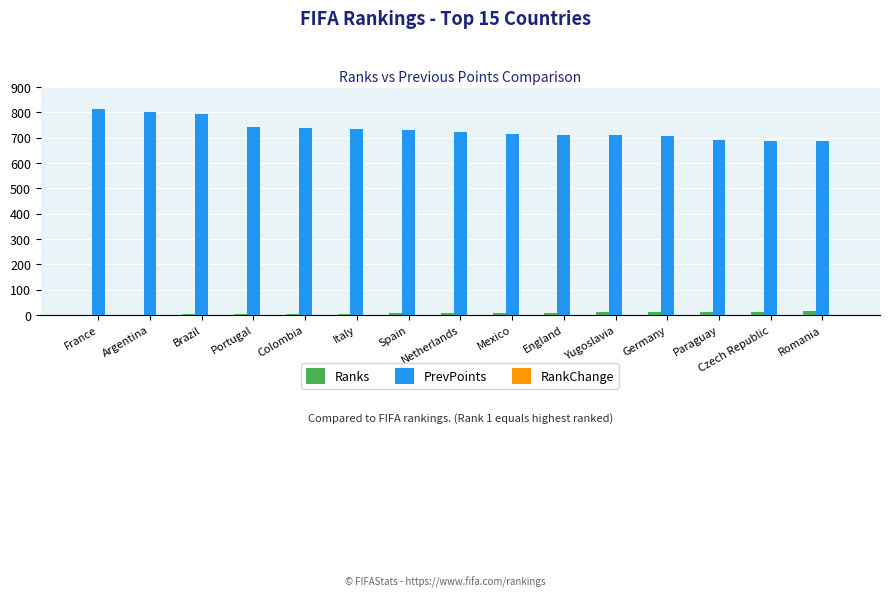

What is the maximum value for PrevPoints?

812